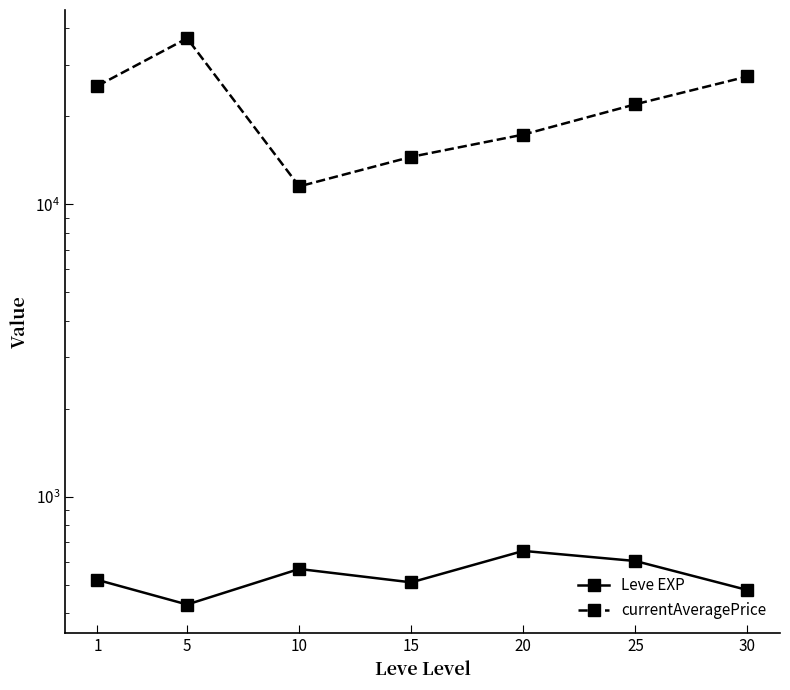

At which label is Leve EXP closest to 540?

1